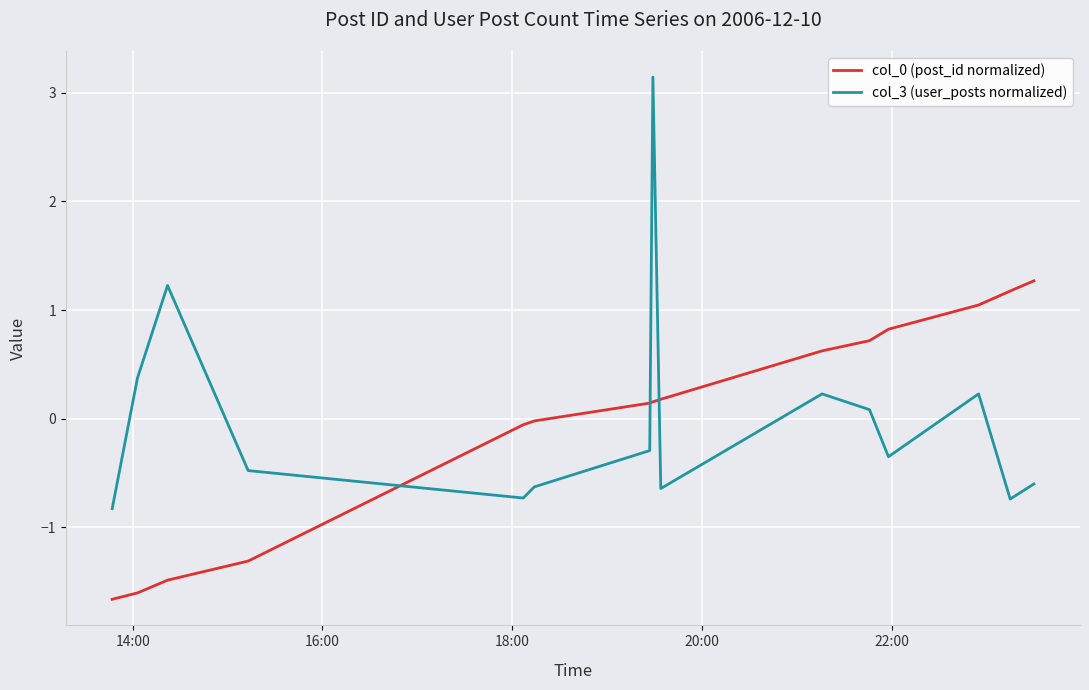

True or false: col_3 (user_posts normalized) and col_0 (post_id normalized) intersect in this chart.

True